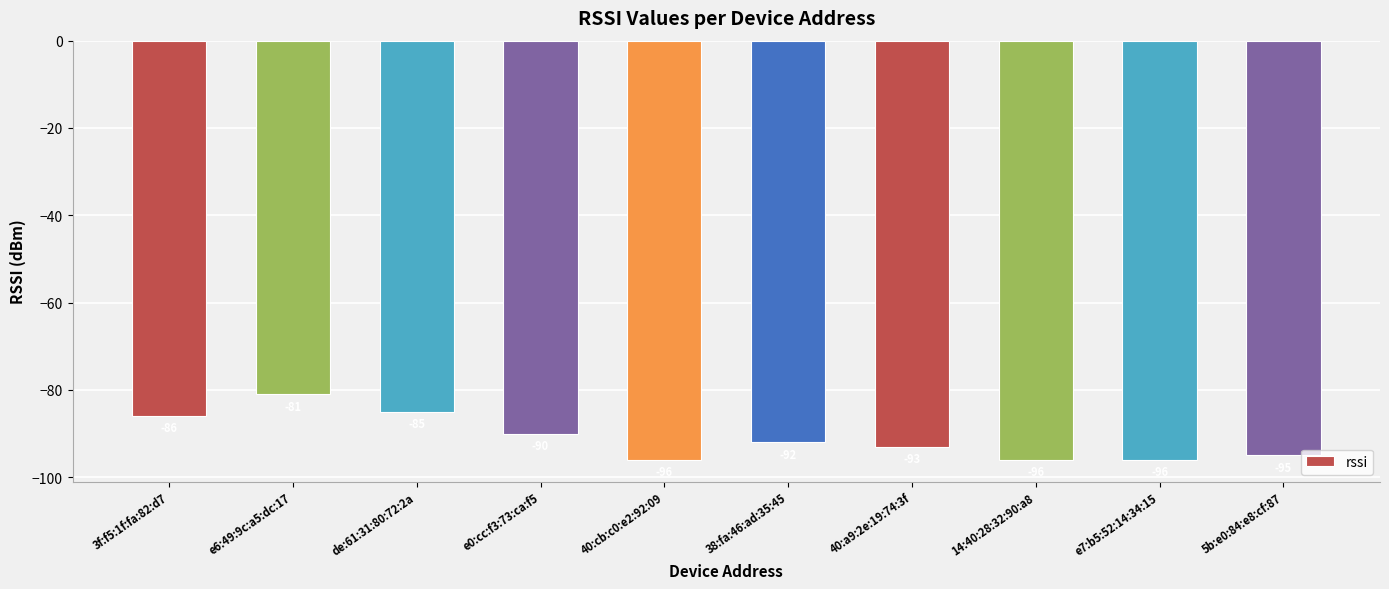

What is the greatest value displayed?

-81